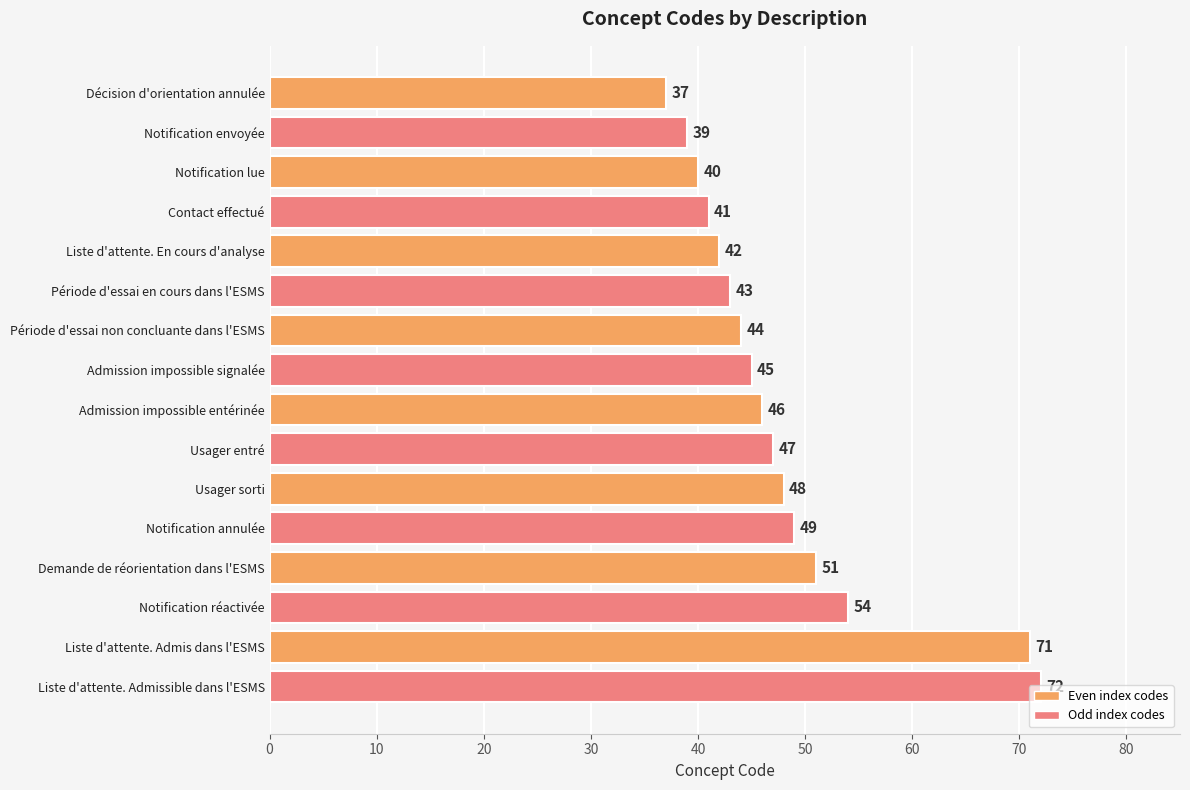

Where is the data nearest to the value 54?

Notification réactivée